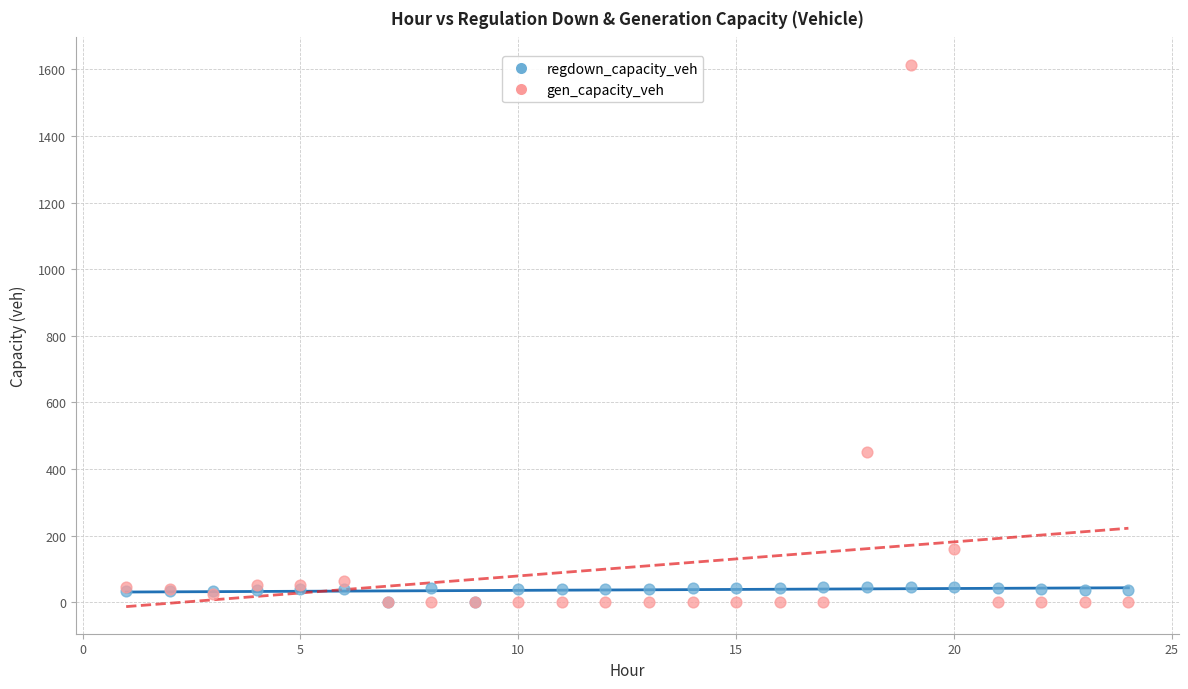

Which series contains the highest Y value?

gen_capacity_veh